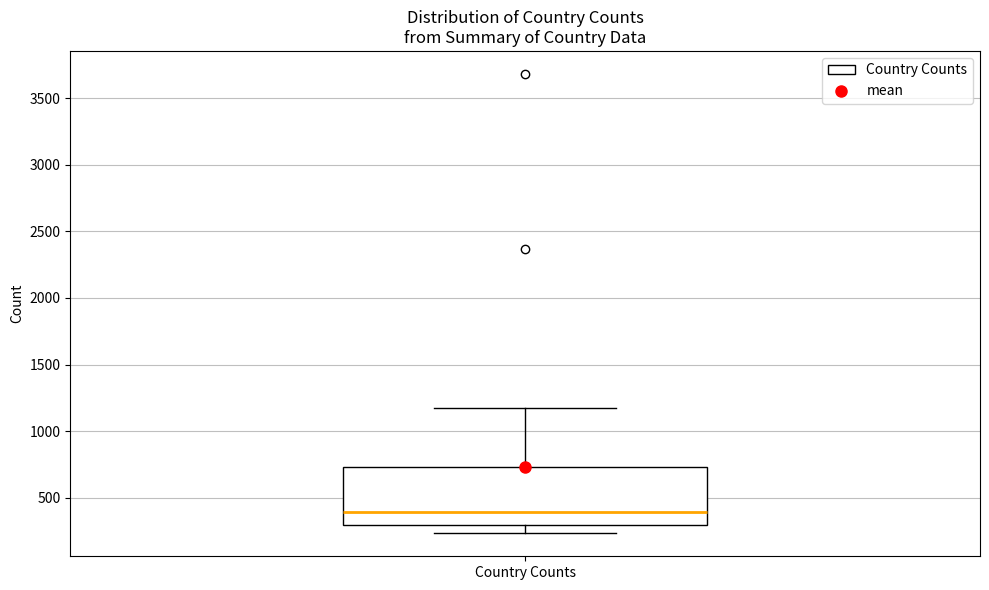

Read this box plot against the y-axis: the position of the median line, the range covered by the box, and the ends of both whiskers. The values are not printed on the chart, so give them approximately, as read against the axis.

median 400, box 300 to 750, whiskers 250 to 1200